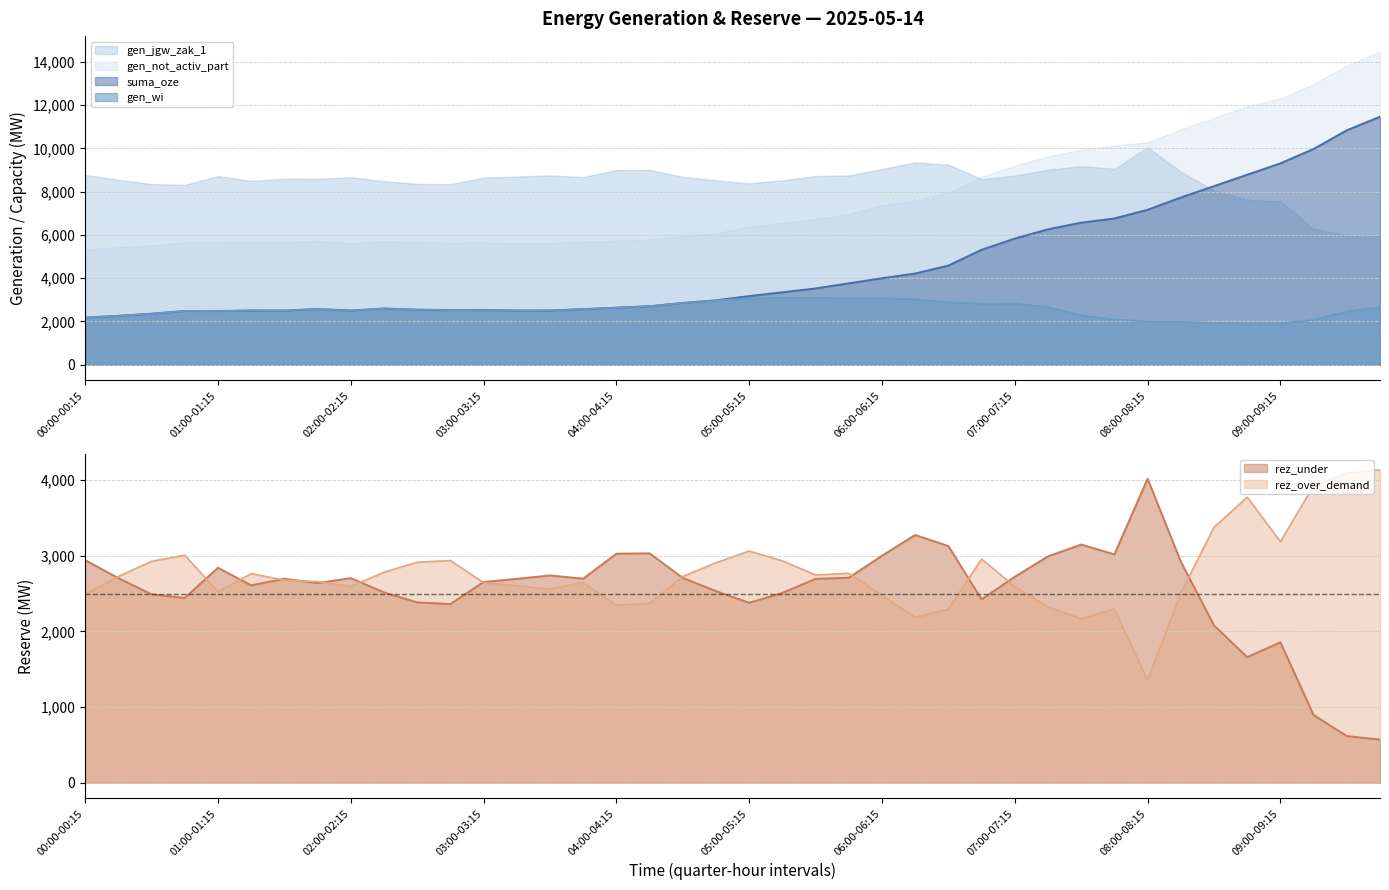

Which category has the highest value in the gen_jgw_zak_1 series?

08:00-08:15